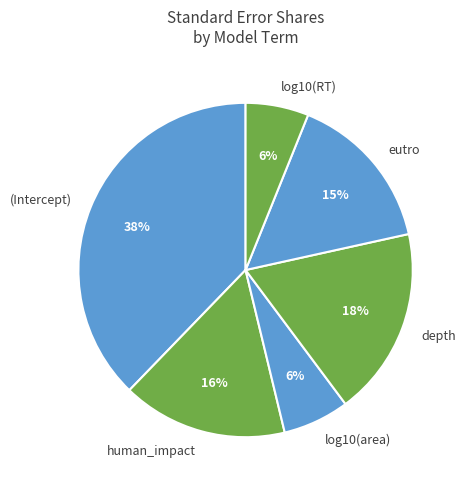

Count the number of slices in the pie.

6